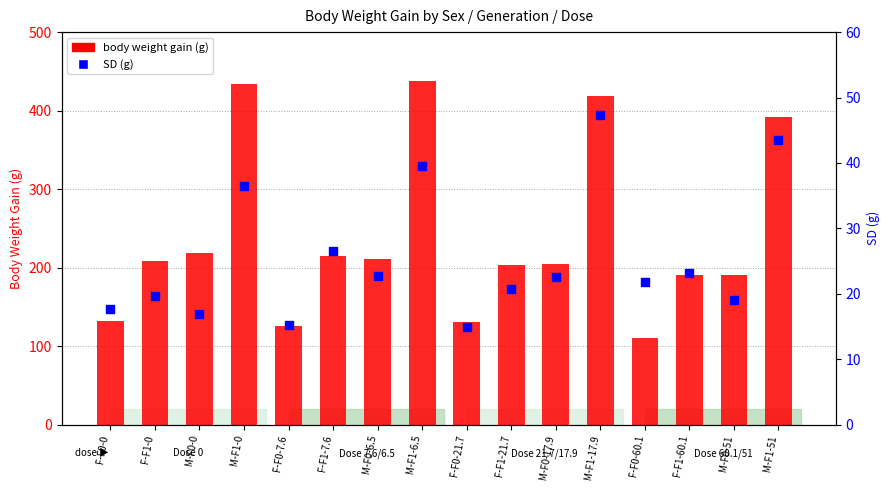

Which series has the widest spread of Y values?

body weight gain (g)